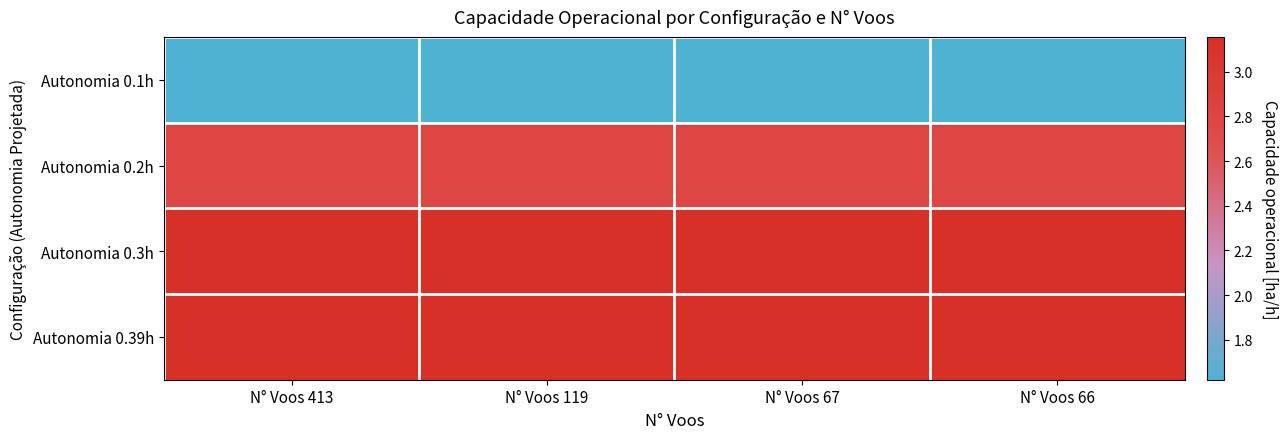

Which series has the largest total across all categories?

Autonomia 0.39h